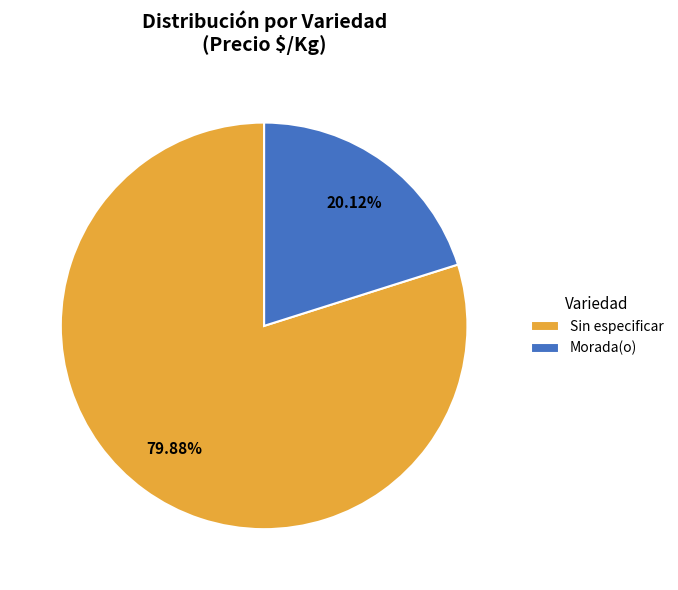

Is the sum of Sin especificar and Morada(o) greater than half?

Yes